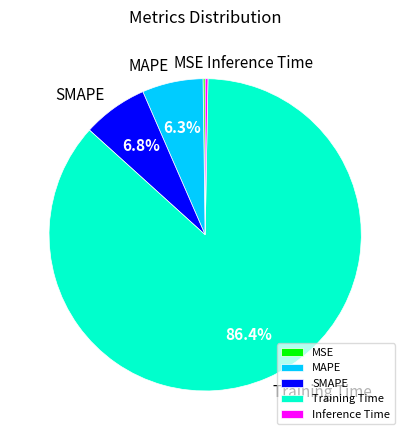

Is Training Time the majority of the pie?

Yes